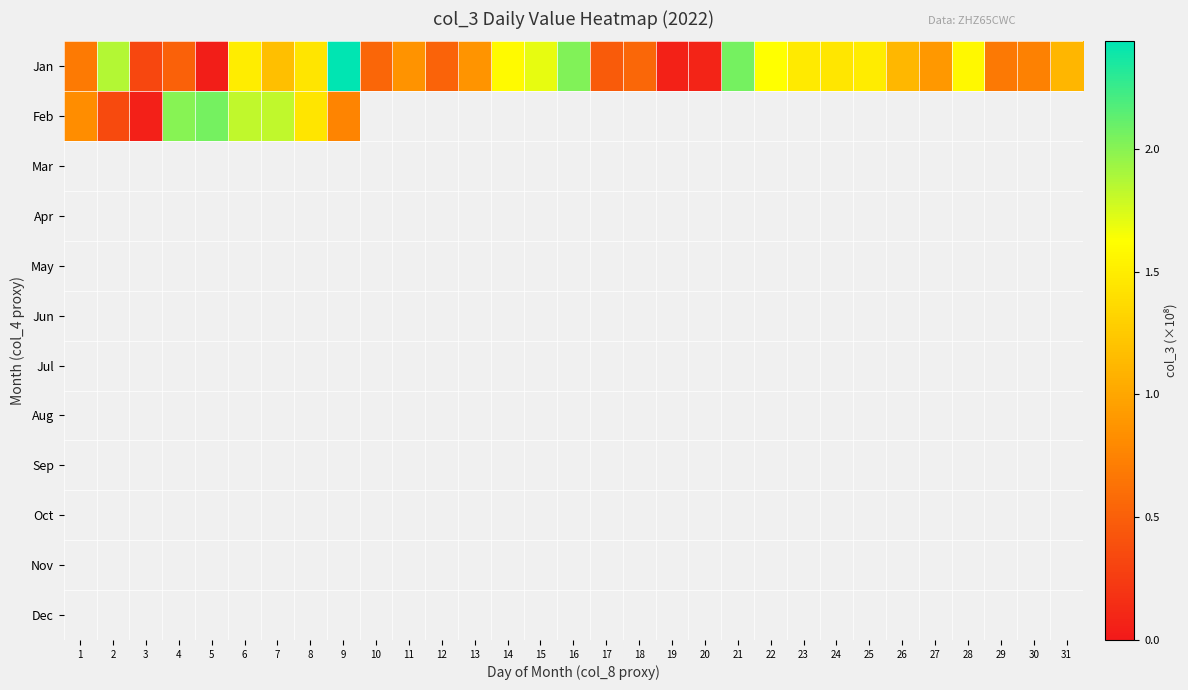

Between 16 and 28, which series saw the biggest shift?

Jan